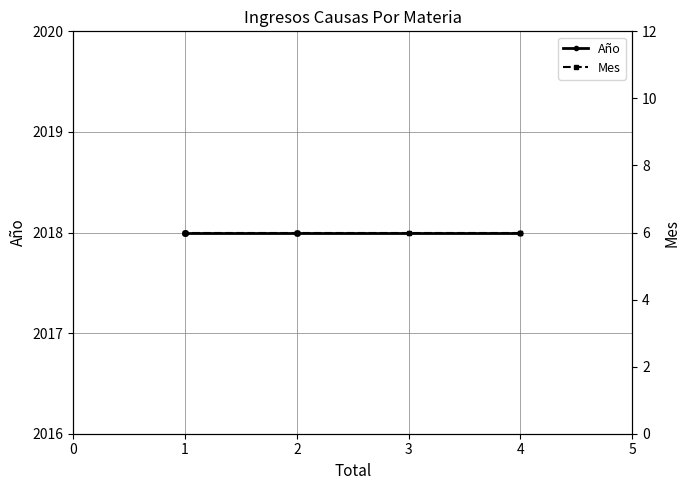

True or false: Mes has more than 2 points higher than both neighbors.

False